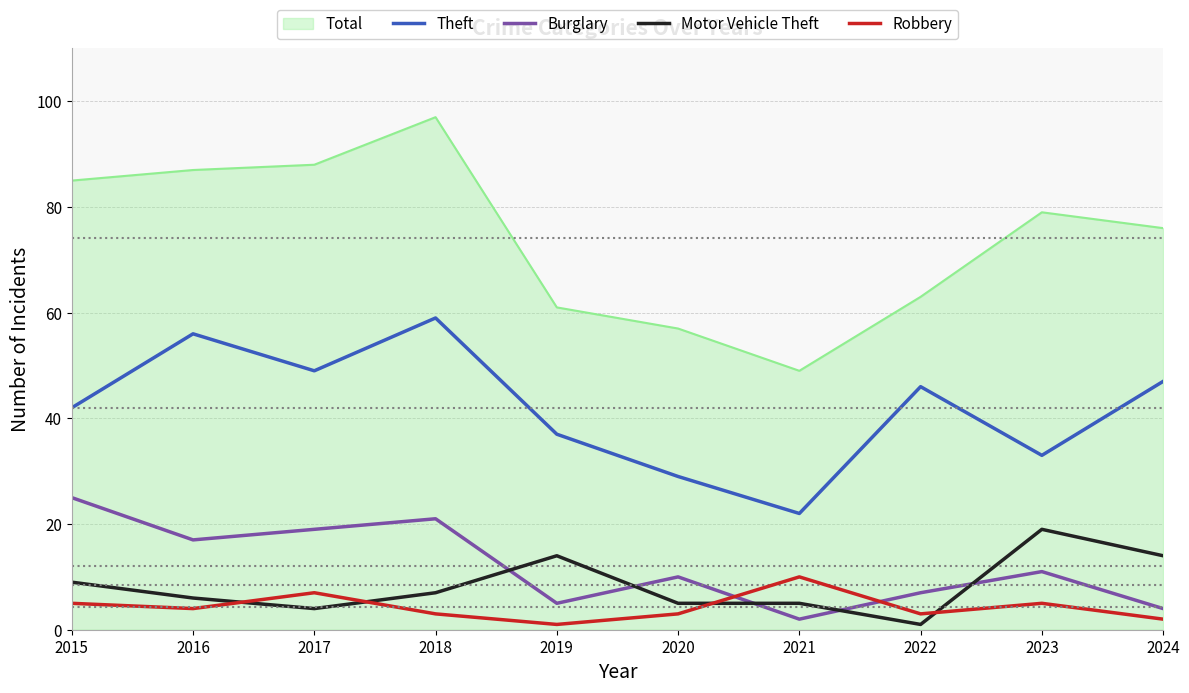

Where is Theft nearest to the value 40?

2015